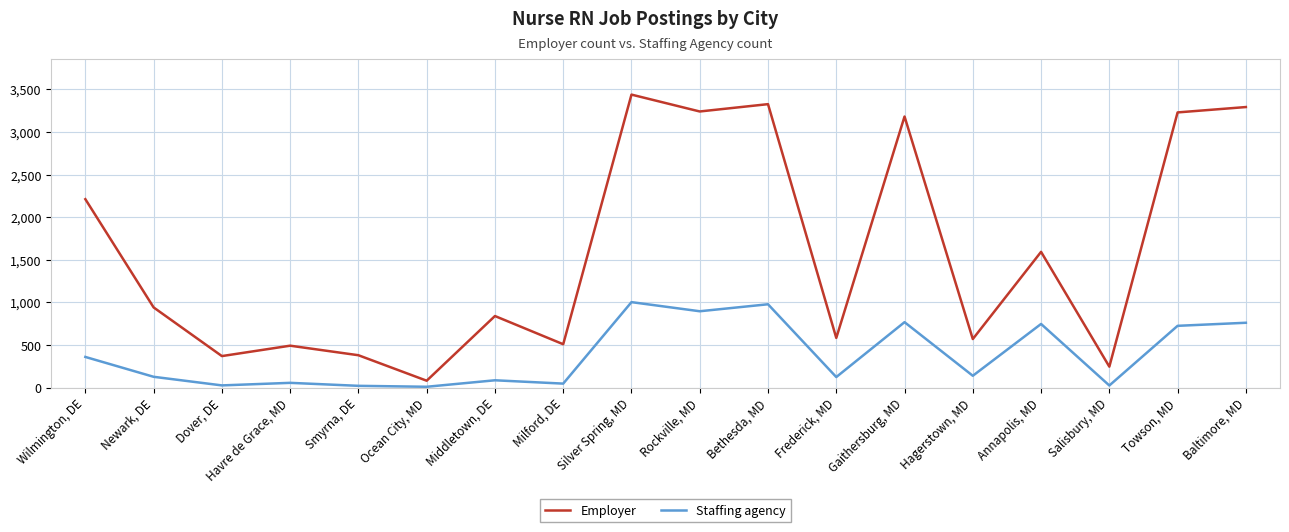

At which label is Employer closest to 1760?

Annapolis, MD